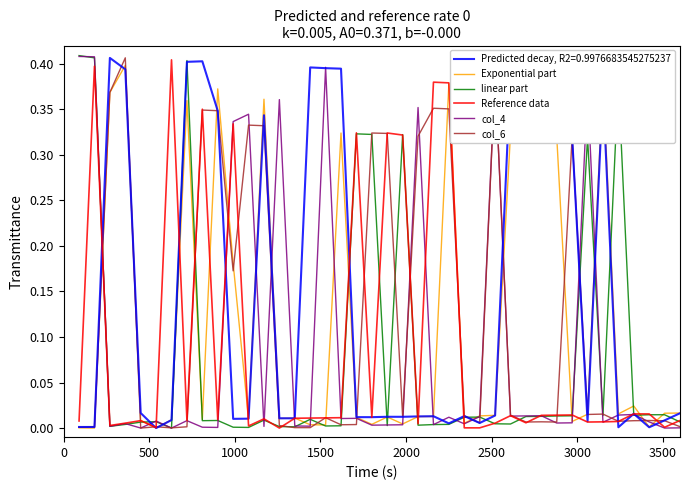

List the series in order of their peak value, highest first.

linear part, col_4, col_6, Predicted decay, R2=0.9976683545275237, Reference data, Exponential part